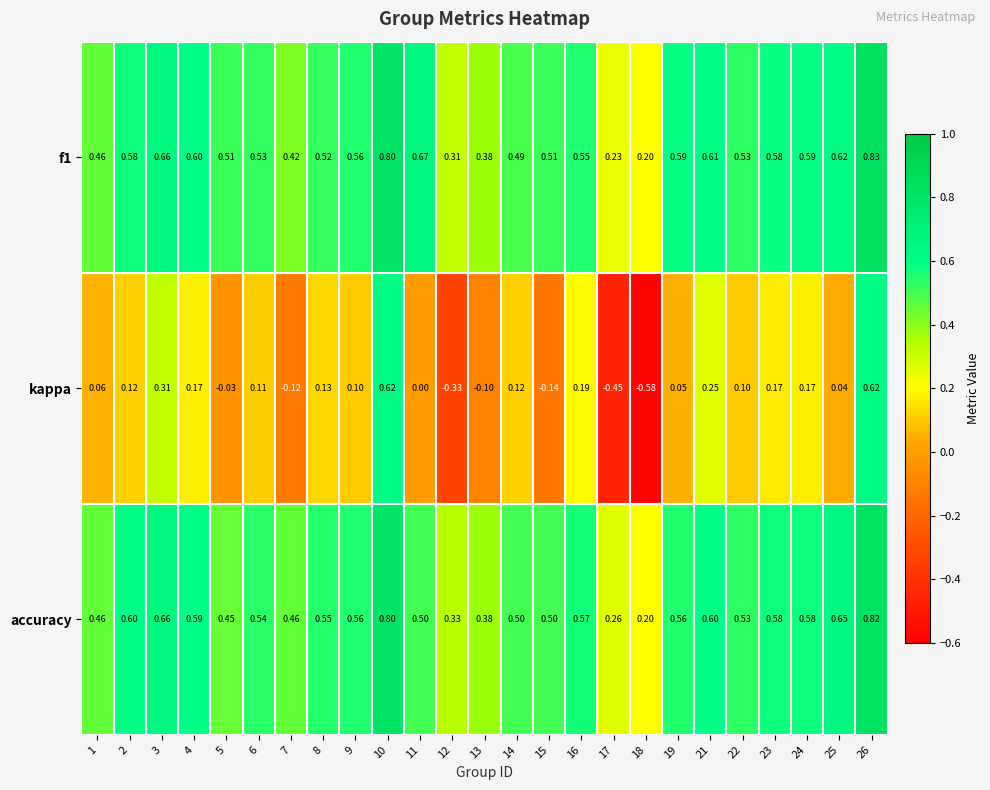

Between 4 and 9, which series saw the biggest shift?

kappa